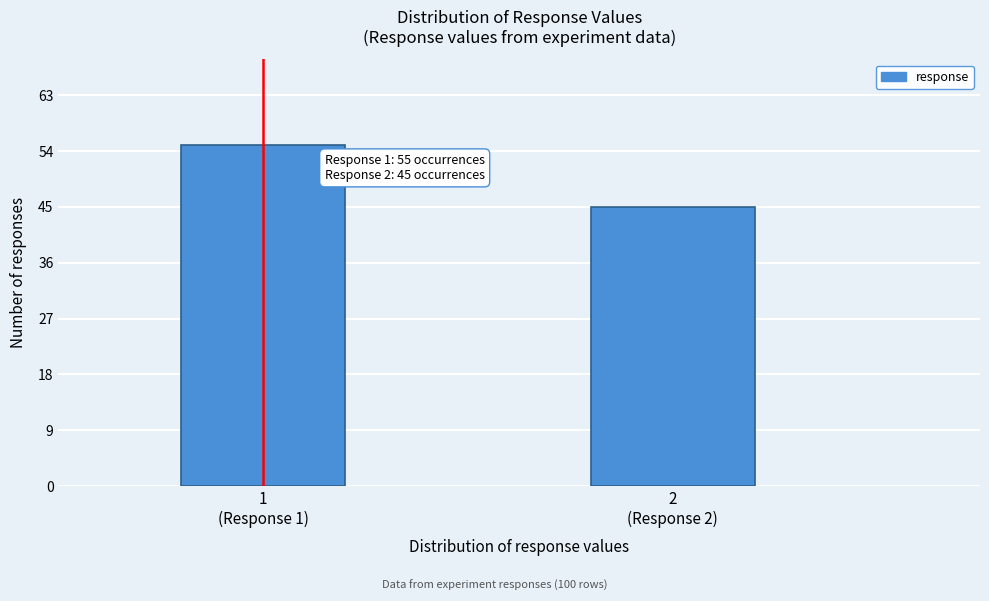

Reading left to right, what are all the values shown in this chart?

55	45